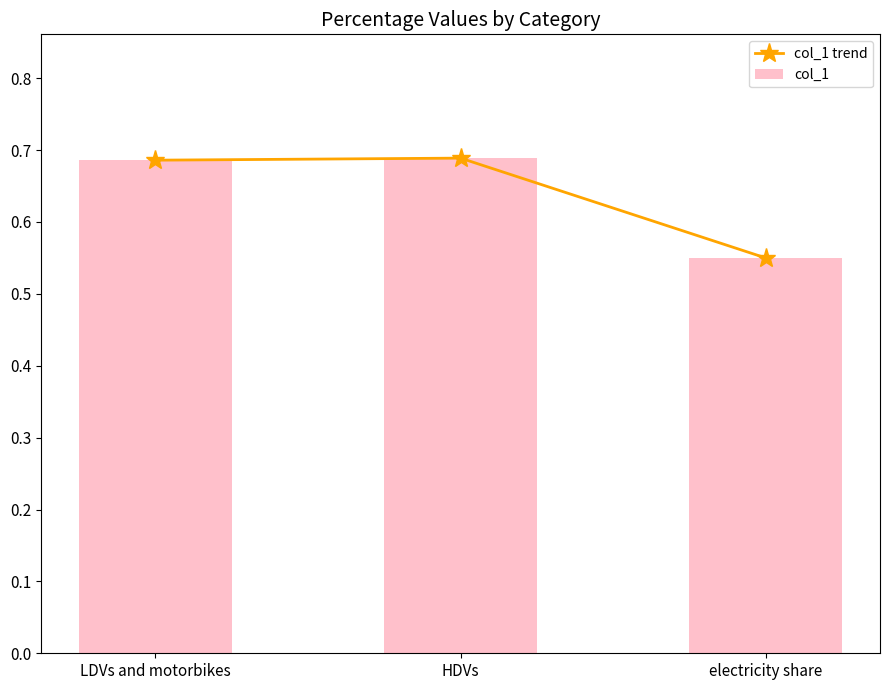

At how many categories does at least one series exceed 0?

3